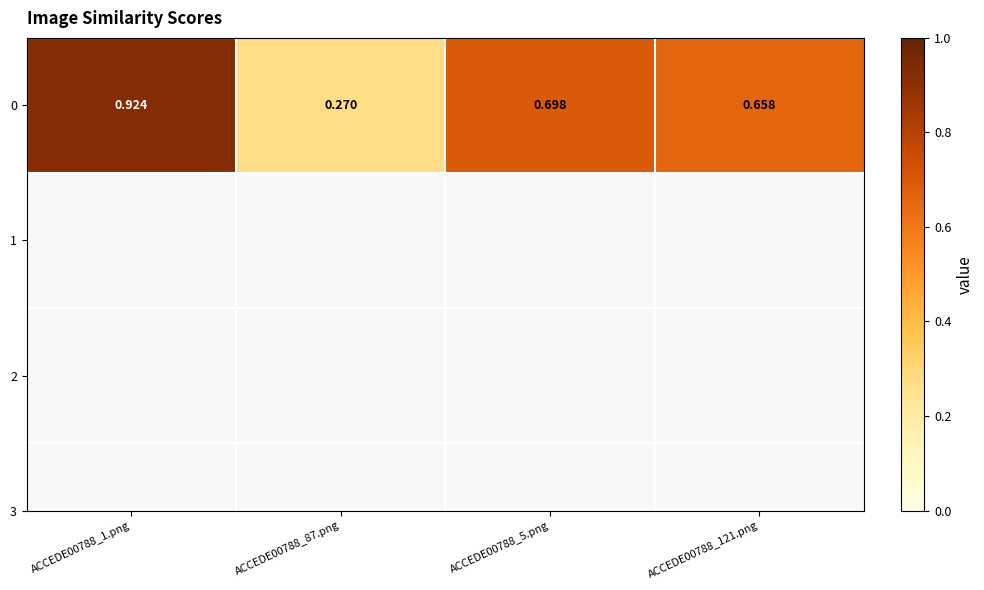

Reading left to right, transcribe all the data shown in this chart.

0.9	0.3	0.7	0.7